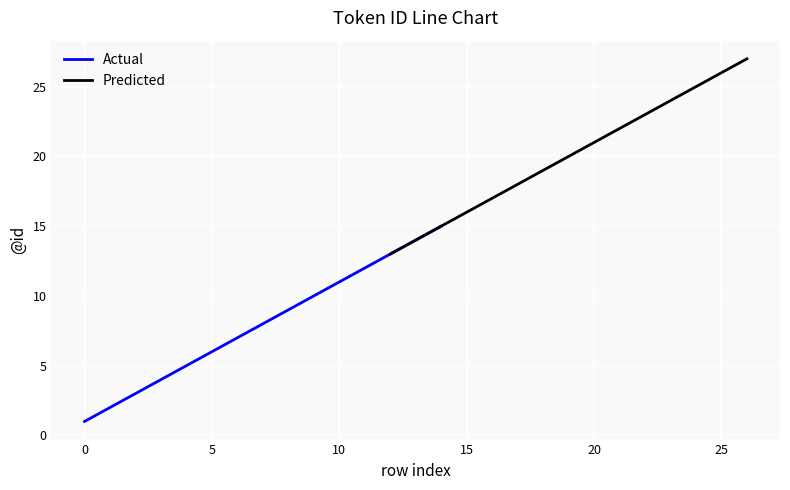

What is the difference between the maximum and second lowest values in the Predicted series?

13